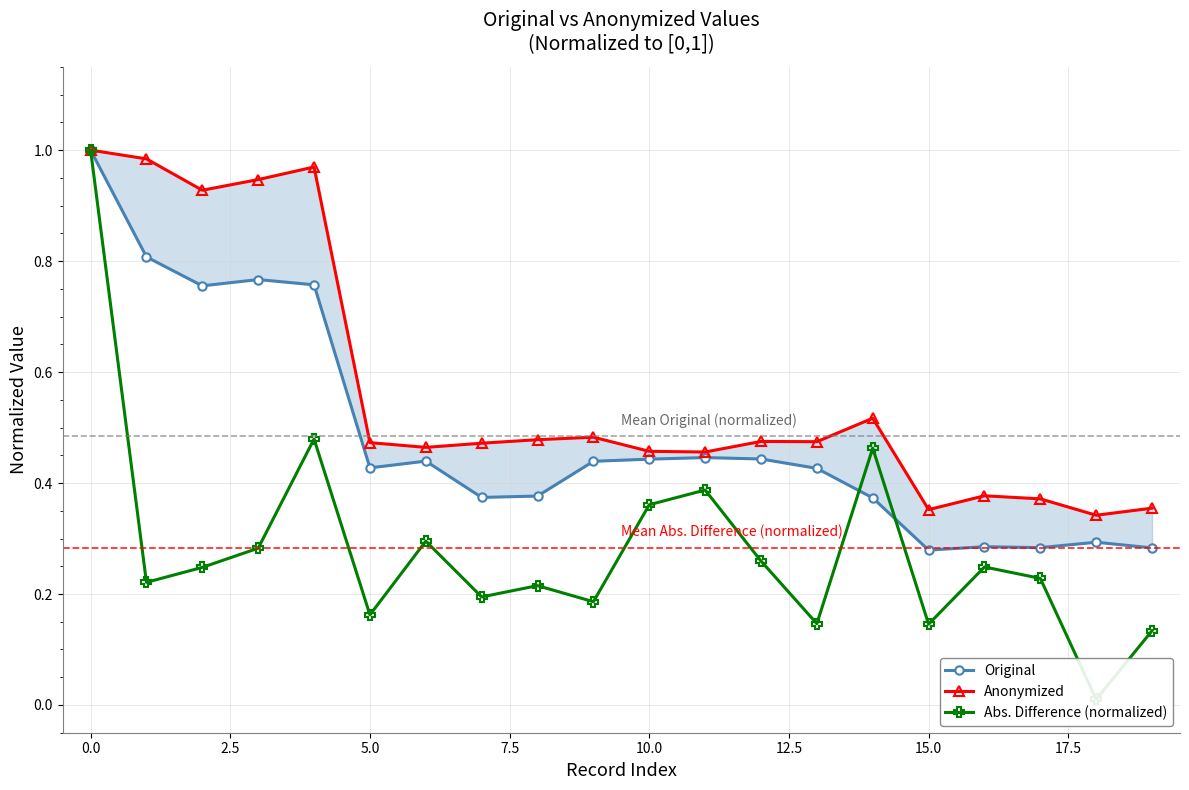

What is the approximate value of Original at 12.5?

0.4